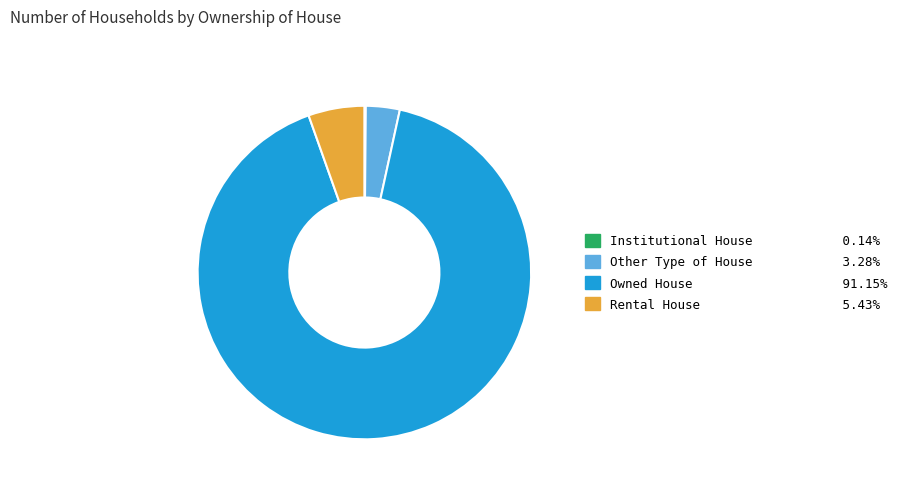

Is the sum of Rental House and Other Type of House greater than half?

No